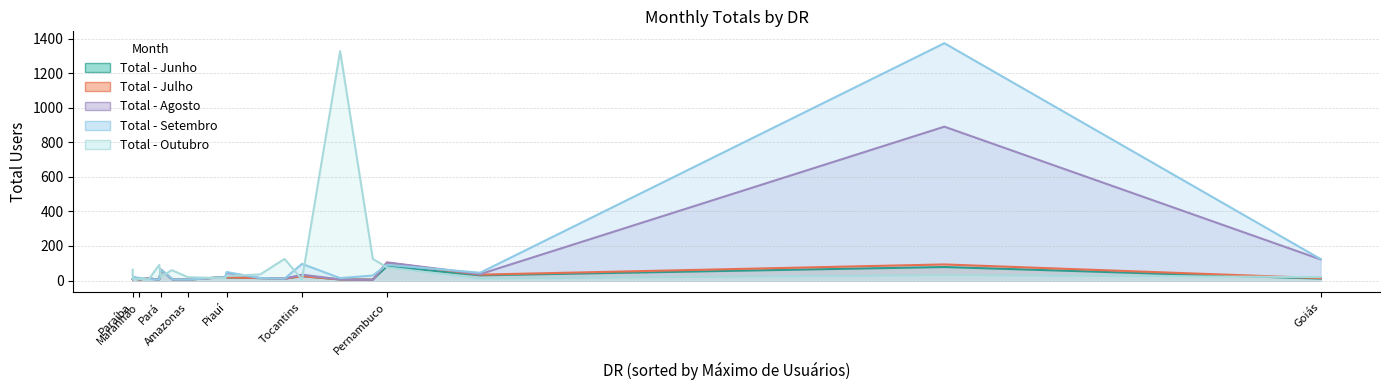

Where do Total - Julho and Total - Agosto first cross each other?

Mato Grosso and Pará